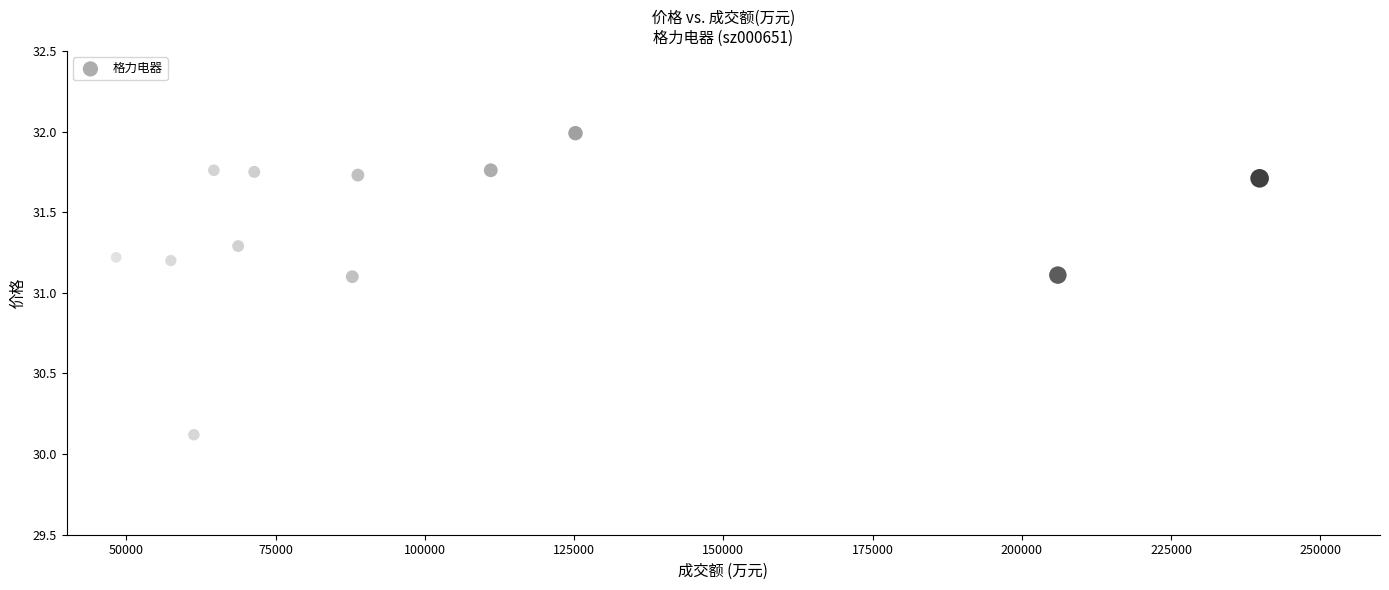

What is the average X value?

102554.9